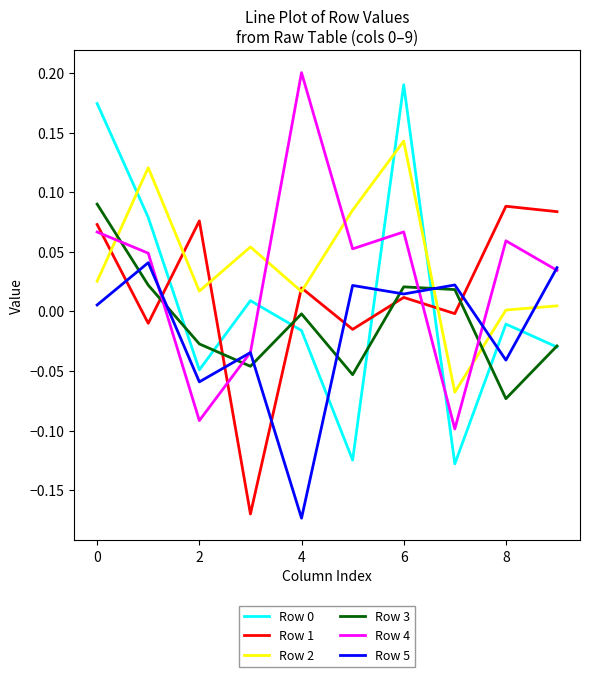

True or false: Row 1 and Row 0 intersect in this chart.

True